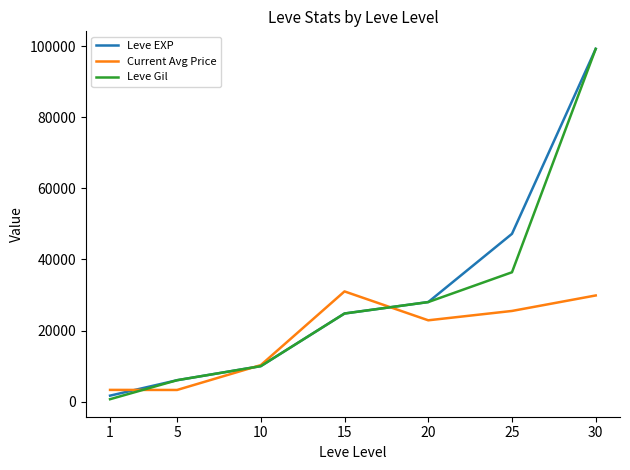

How many intersections are there between Current Avg Price and Leve EXP?

3